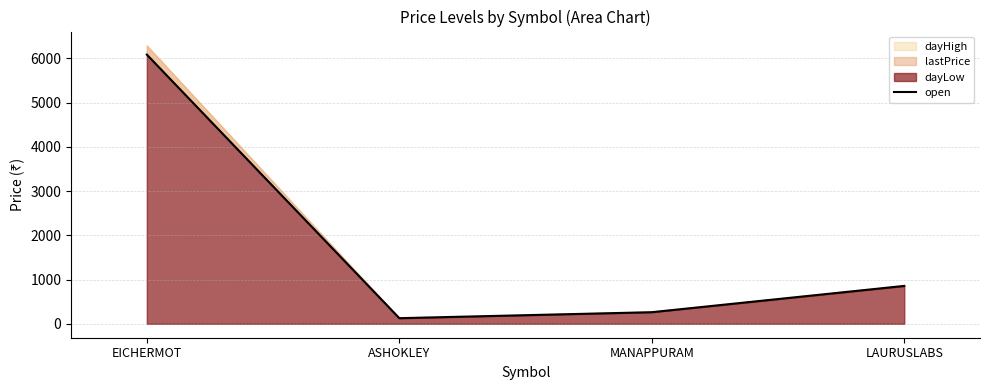

What is the label of the 1st point from the right?

LAURUSLABS